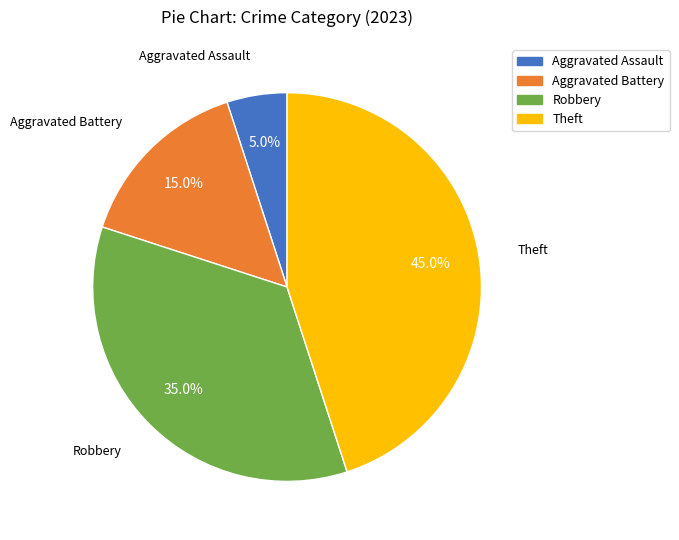

What percentage is the Aggravated Assault slice, to the nearest percent?

5%